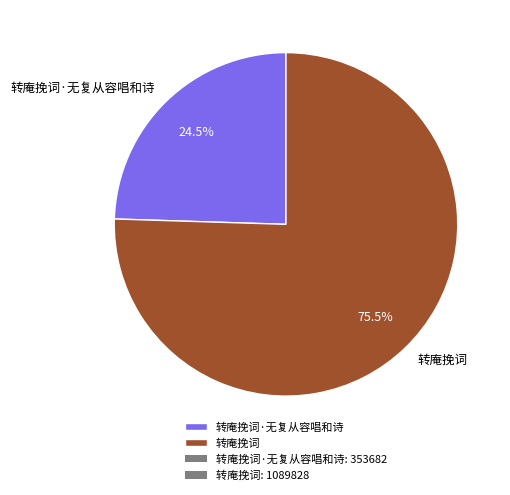

True or false: 转庵挽词 accounts for 81% of the total.

False